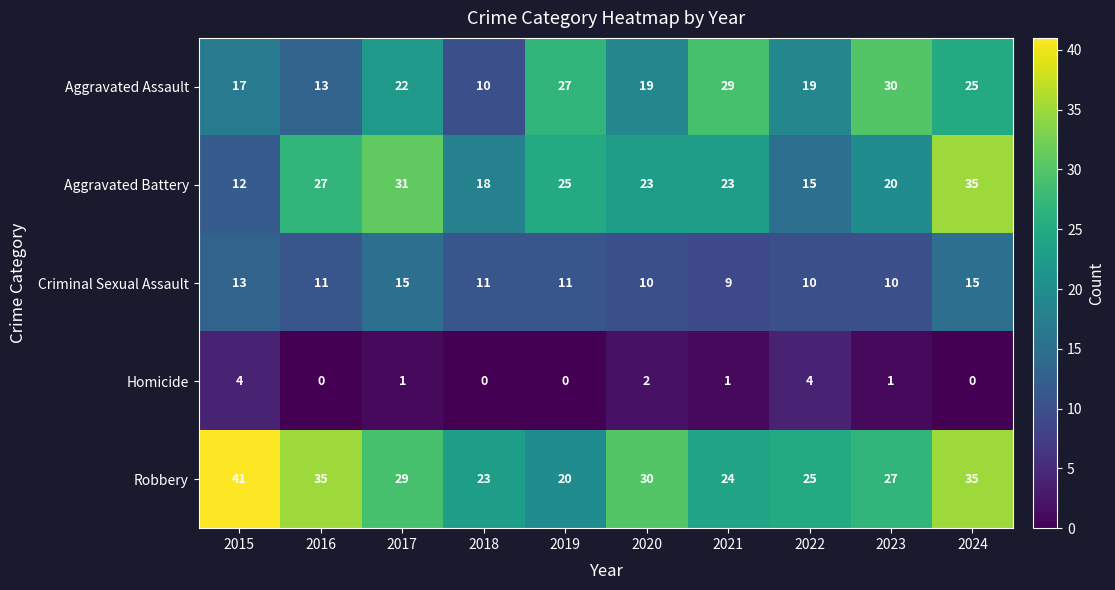

What is the lowest value of the Criminal Sexual Assault series?

9